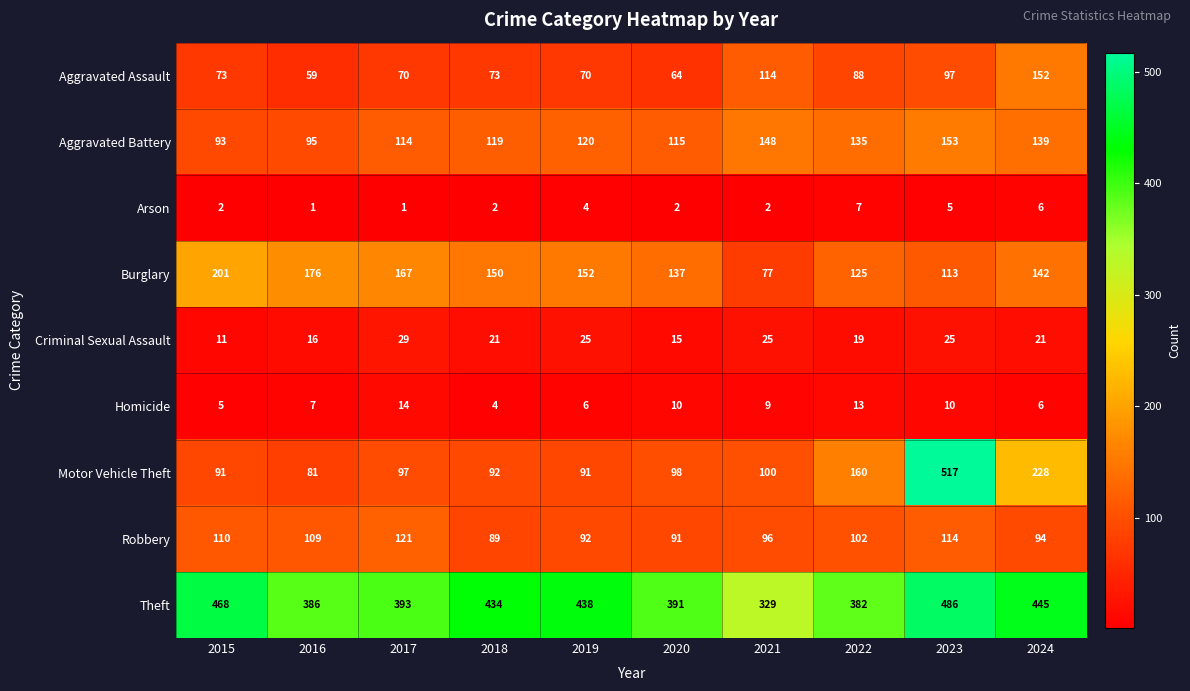

Which series has the largest total across all categories?

Theft